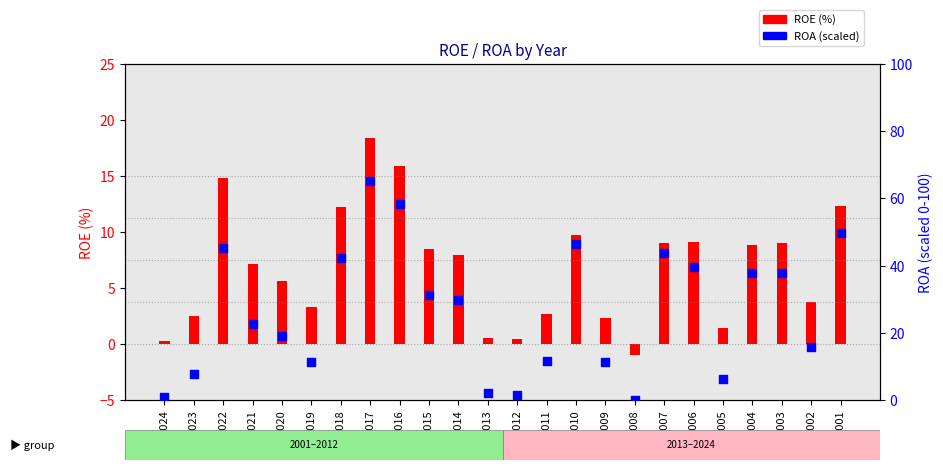

At how many categories does at least one series exceed 2?

21